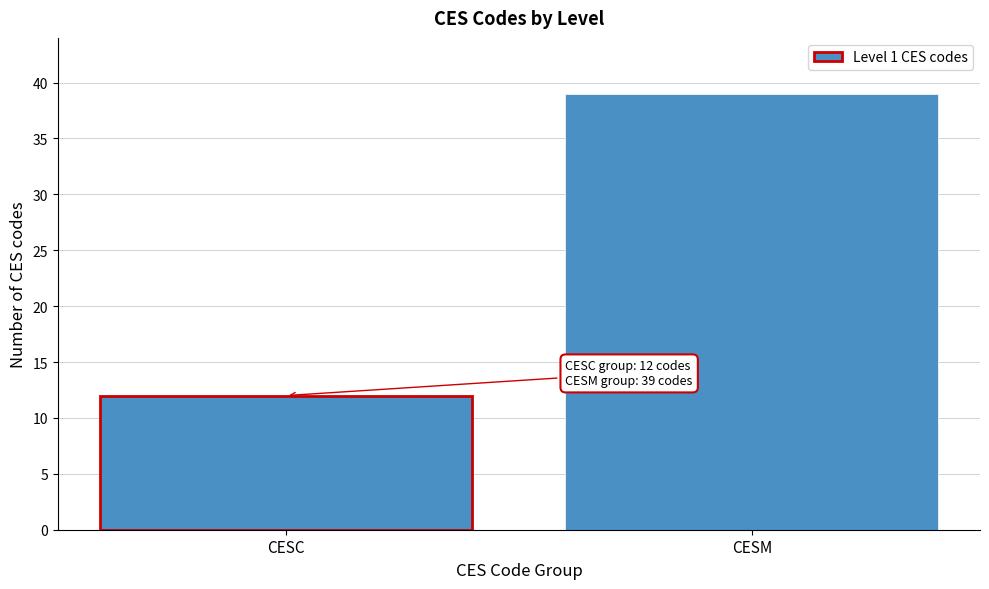

Reading left to right, what are all the values shown in this chart?

12	39